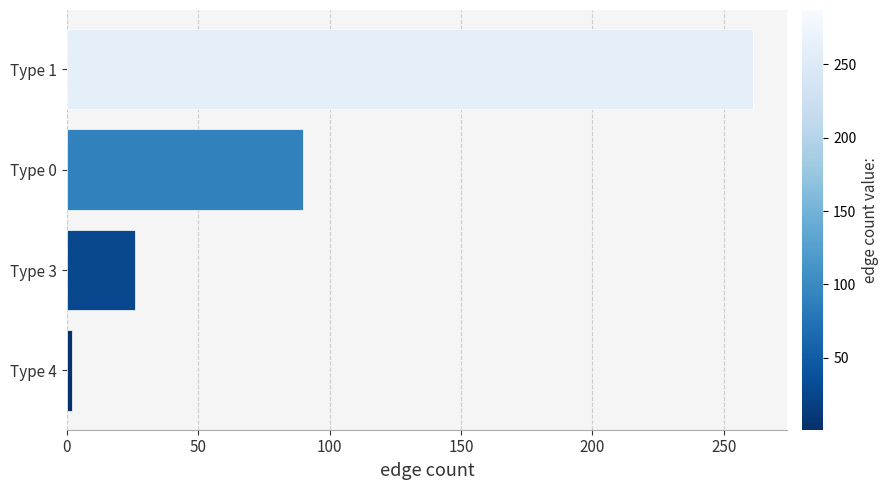

What is the ratio of the value at Type 0 to the value at Type 3?

3.5